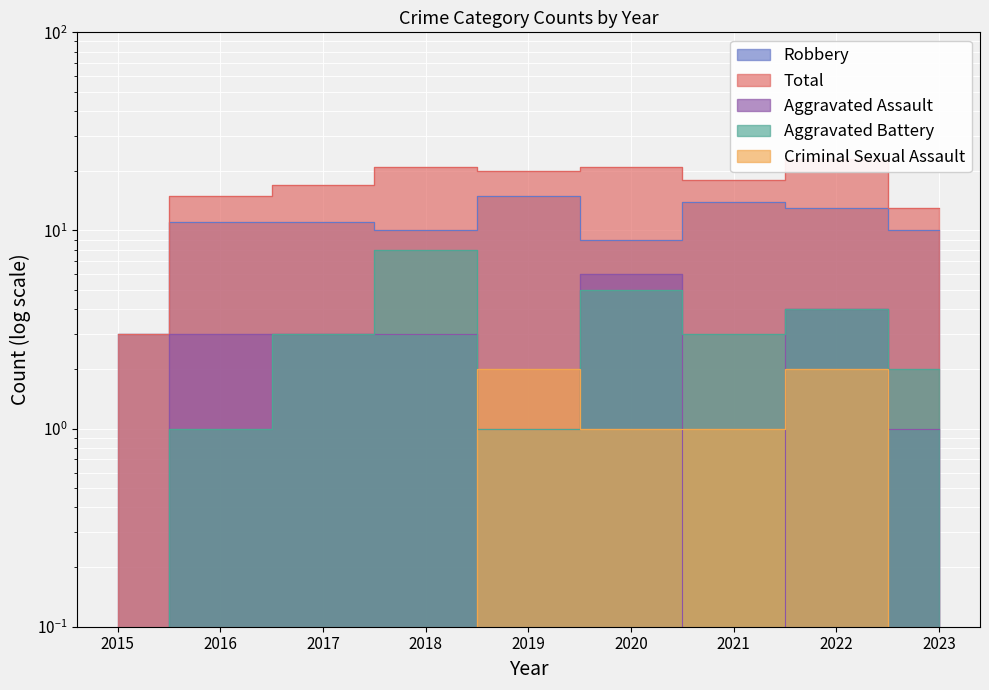

The Aggravated Battery series shows 0.3 at 2016. True or false?

False